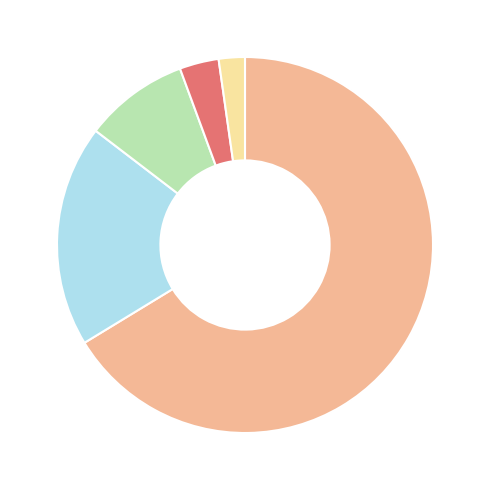

Count the number of slices in the pie.

5